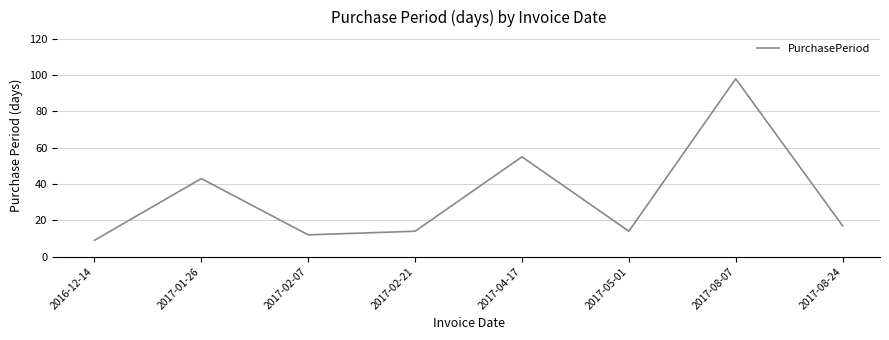

True or false: the data has more than 2 interior local peaks.

True